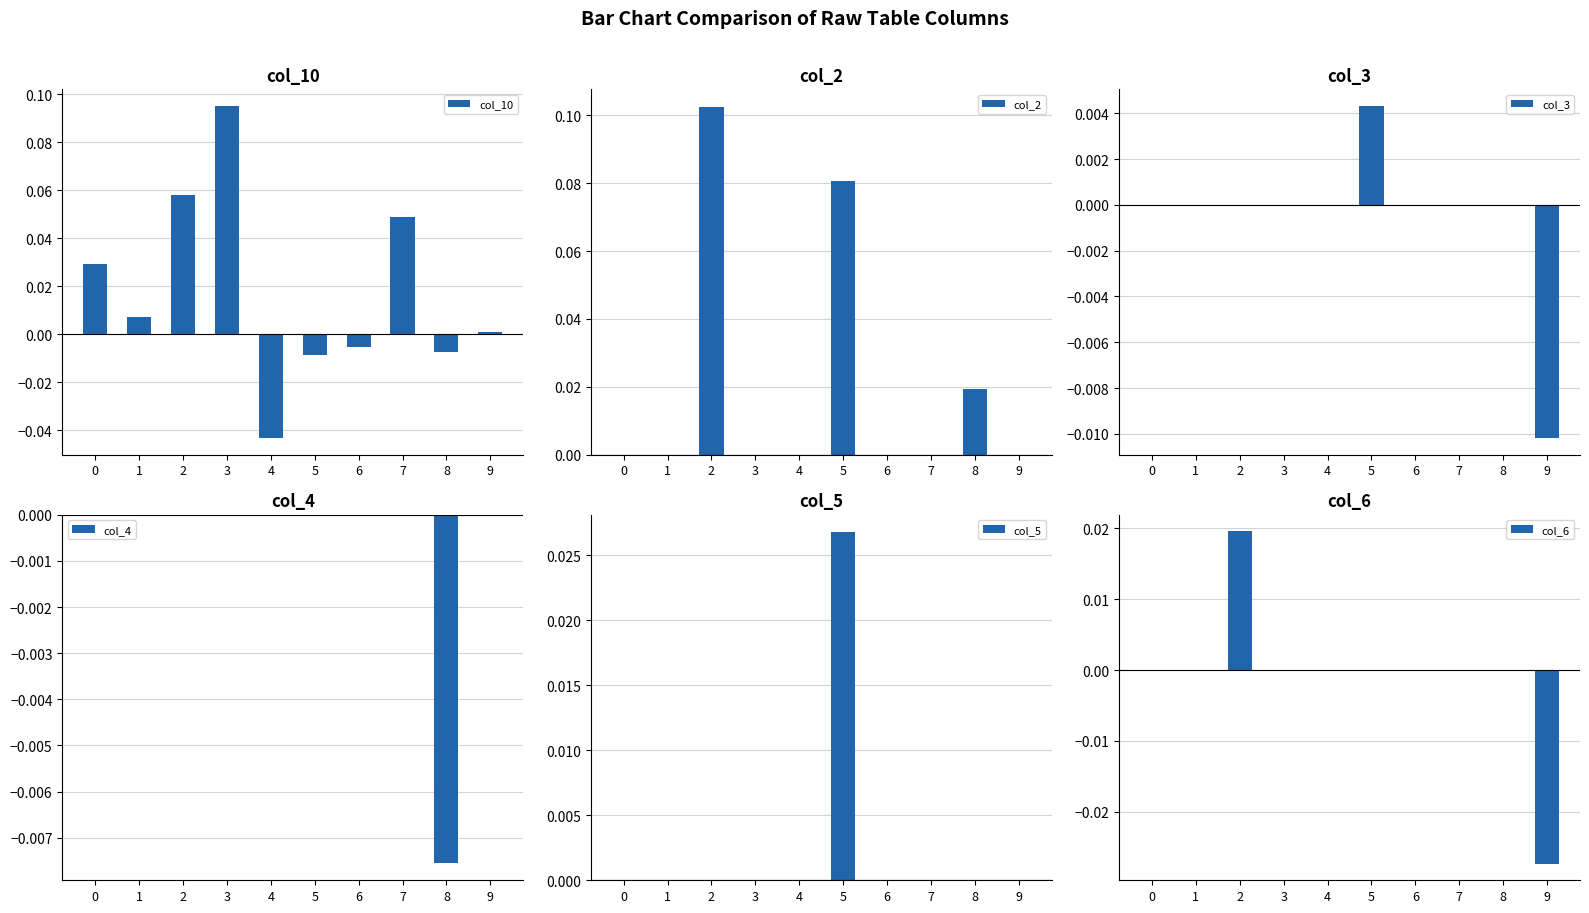

Reading right to left, what are all the values shown in this chart?

col_10: 9=0.0	8=-0.0	7=0.0	6=-0.0	5=-0.0	4=-0.0	3=0.1	2=0.1	1=0.0	0=0.0
col_2: 9=0.0	8=0.0	7=0.0	6=0.0	5=0.1	4=0.0	3=0.0	2=0.1	1=0.0	0=0.0
col_3: 9=-0.0	8=0.0	7=0.0	6=0.0	5=0.0	4=0.0	3=0.0	2=0.0	1=0.0	0=0.0
col_4: 9=0.0	8=-0.0	7=0.0	6=0.0	5=0.0	4=0.0	3=0.0	2=0.0	1=0.0	0=0.0
col_5: 9=0.0	8=0.0	7=0.0	6=0.0	5=0.0	4=0.0	3=0.0	2=0.0	1=0.0	0=0.0
col_6: 9=-0.0	8=0.0	7=0.0	6=0.0	5=0.0	4=0.0	3=0.0	2=0.0	1=0.0	0=0.0